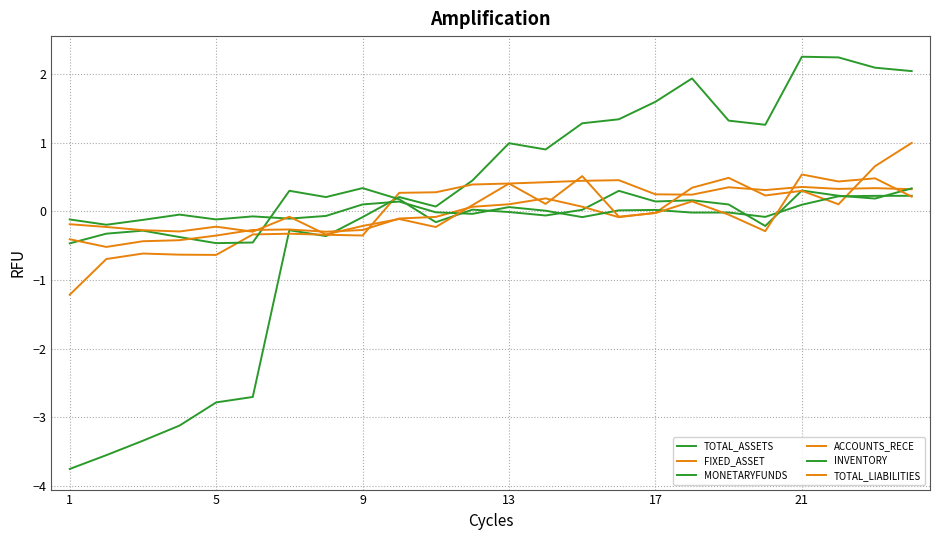

How many lines are shown in the chart?

6